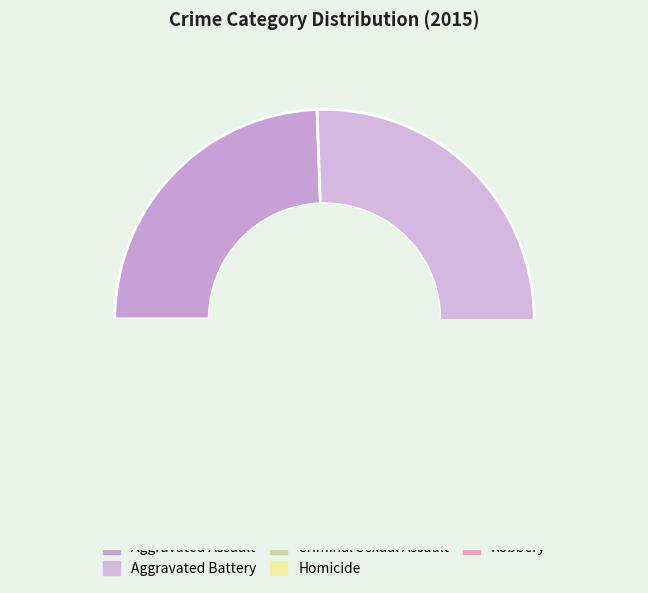

Is it true that Aggravated Assault is 24% of the pie?

True